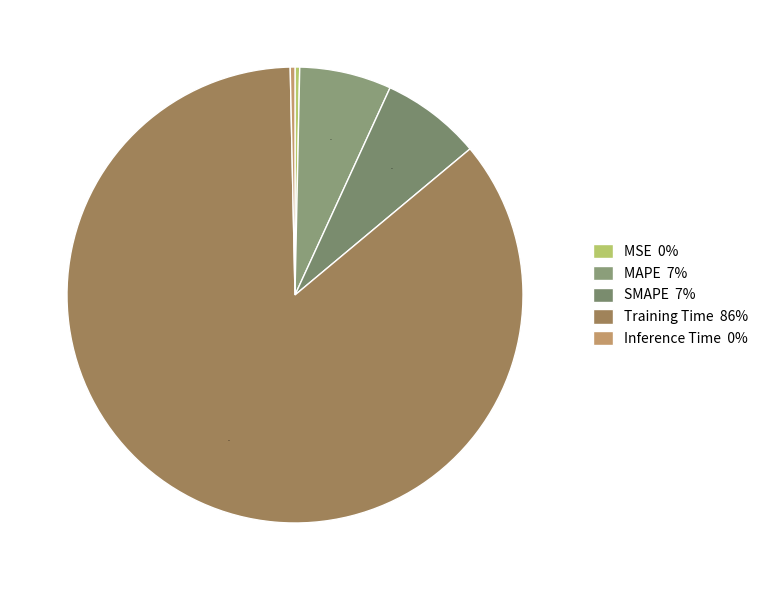

To the nearest percent, what is the combined percentage of SMAPE and Inference Time?

7%